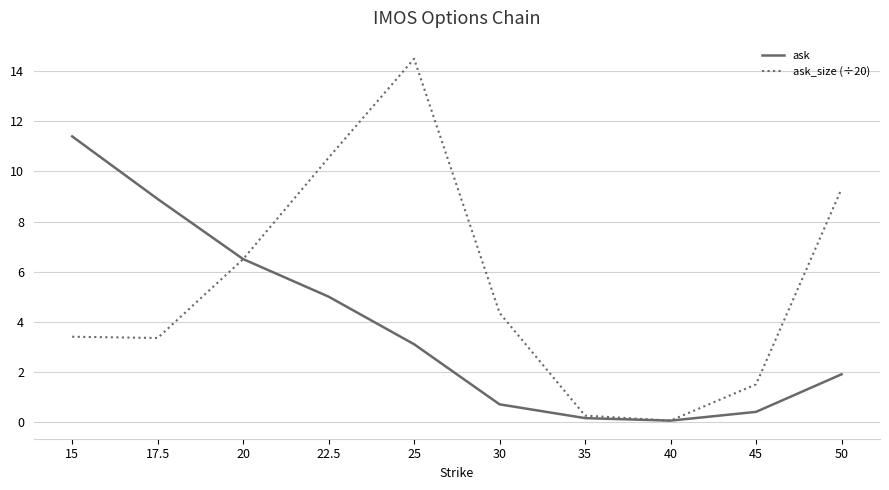

What is the difference between the highest and lowest values at 25?

11.4